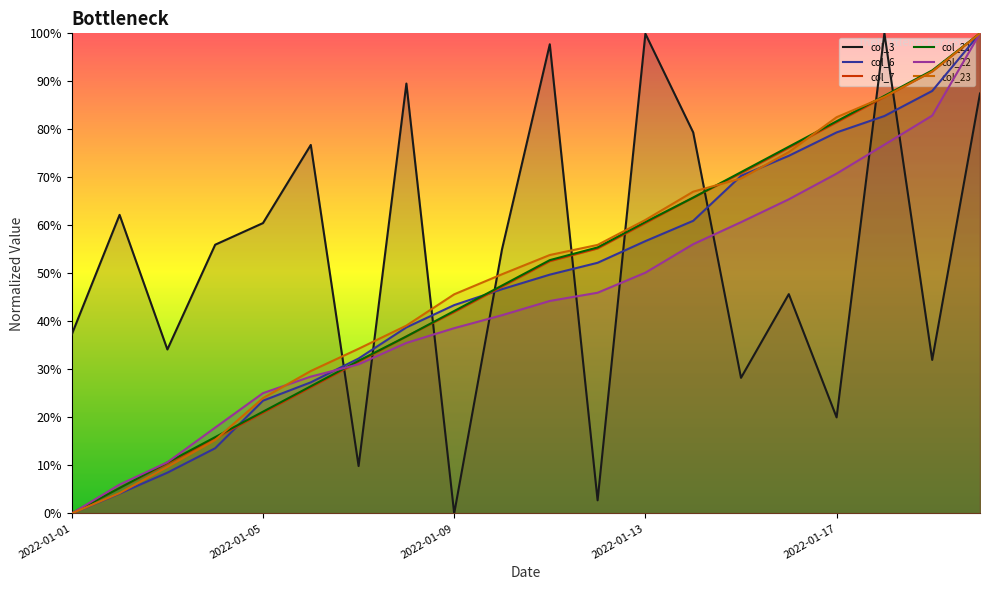

True or false: col_22 has a value of 0.1 at 6.

False